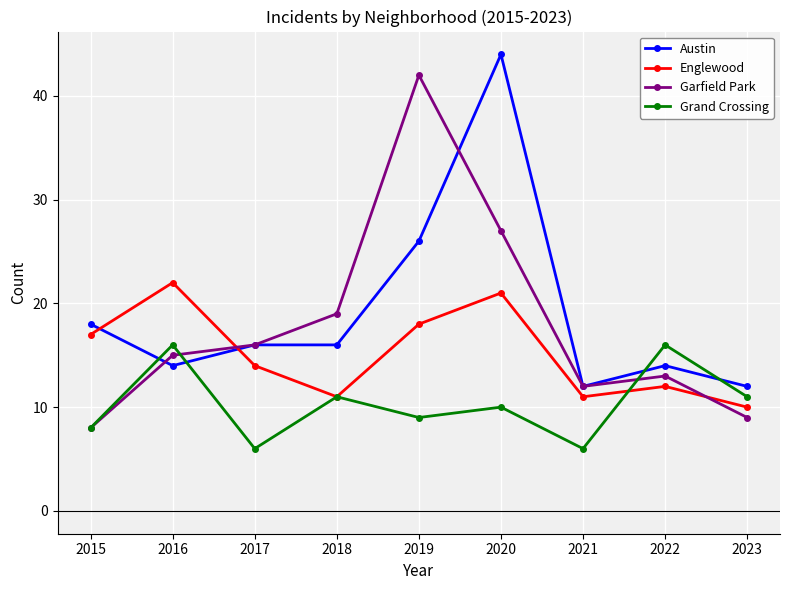

The value of Englewood at 2018 is 11. True or false?

True